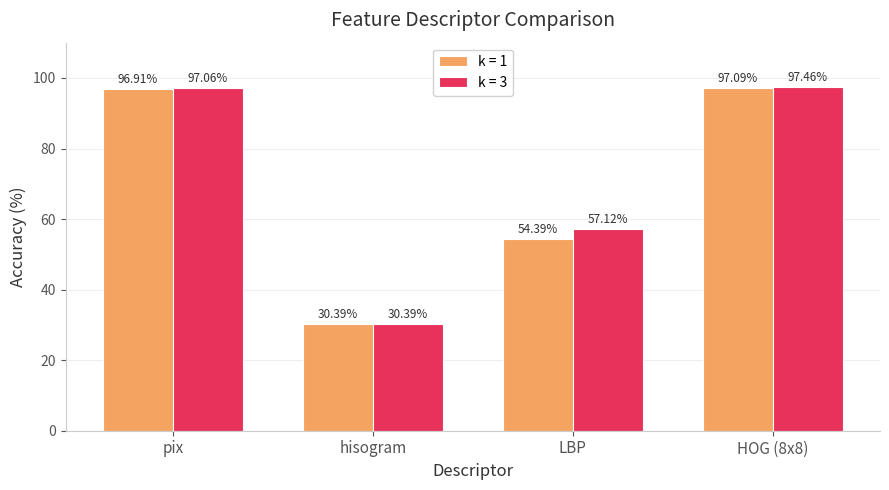

Which series has the widest spread of values?

k = 3